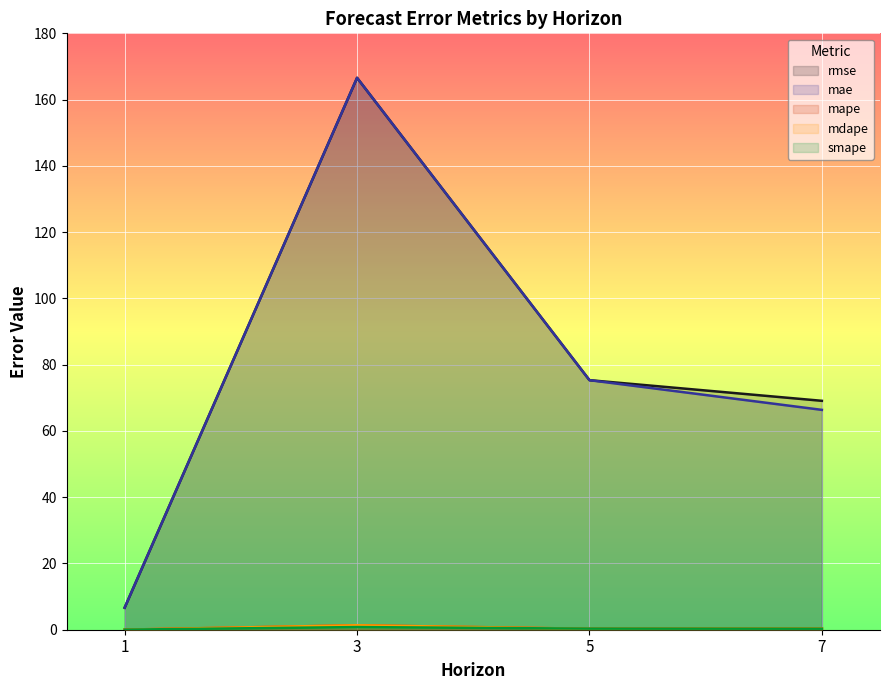

What is the total value across all series at 1?

13.4